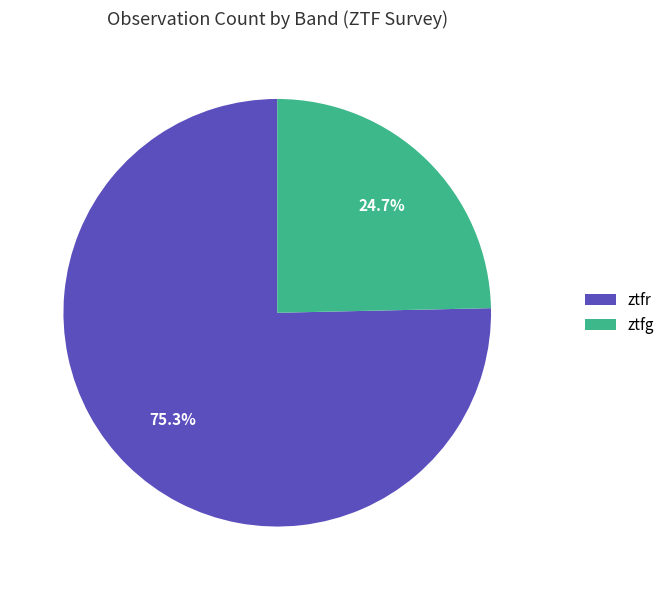

What is the smallest slice in the pie chart?

ztfg